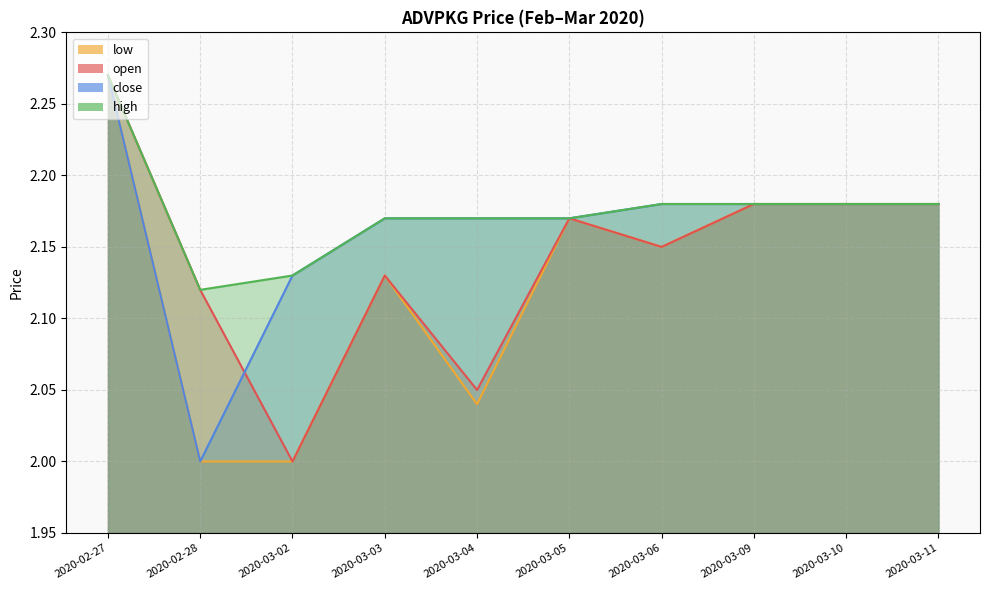

The value of low at 2020-02-27 is 0.9. True or false?

False